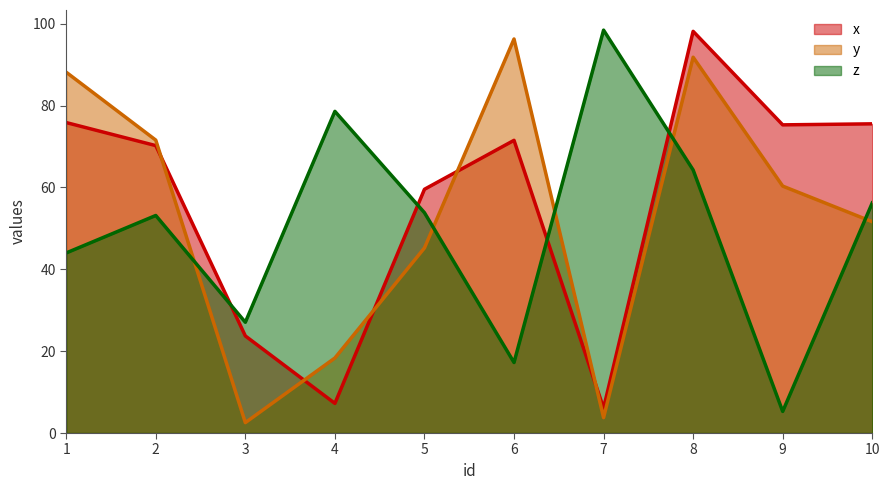

At which category does the chart reach its minimum across all series?

3